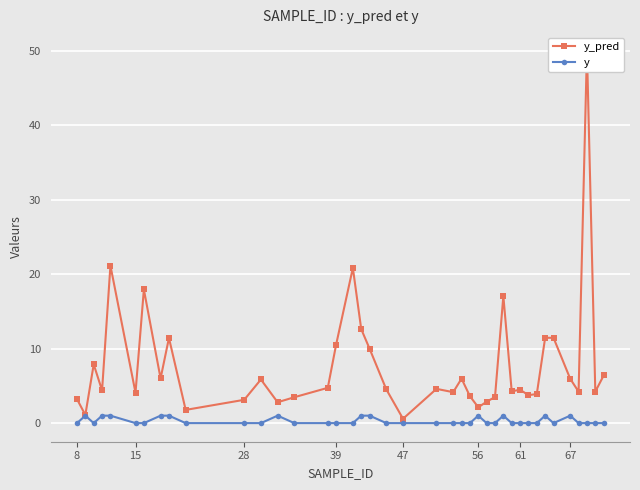

How many data points in y_pred are less than 4?

13